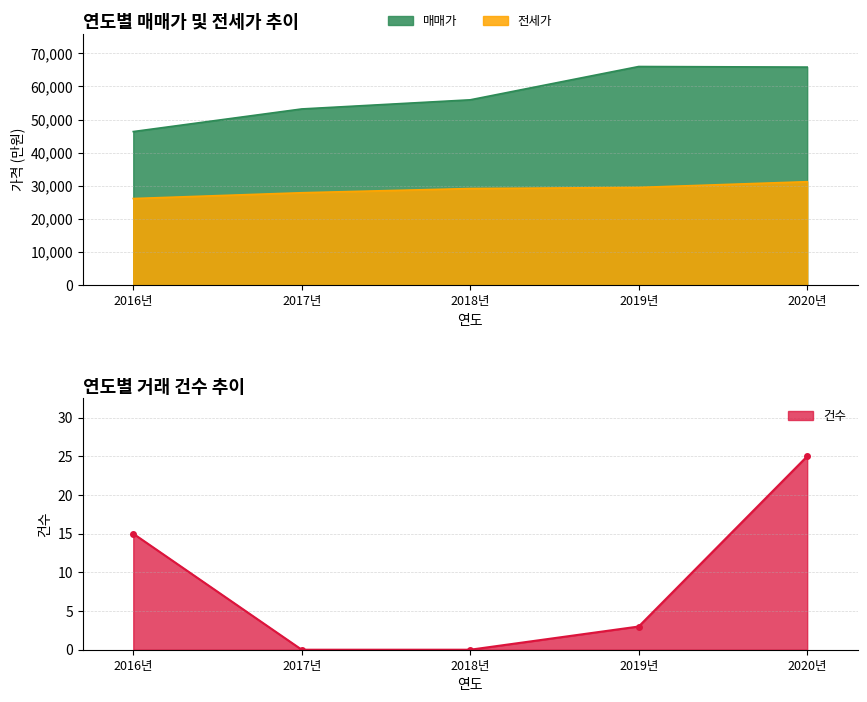

Reading left to right, transcribe all the data shown in this chart.

매매가: 46364	53194	55950	66004	65830
전세가: 26146	27896	29166	29498	31232
건수: 15	0	0	3	25